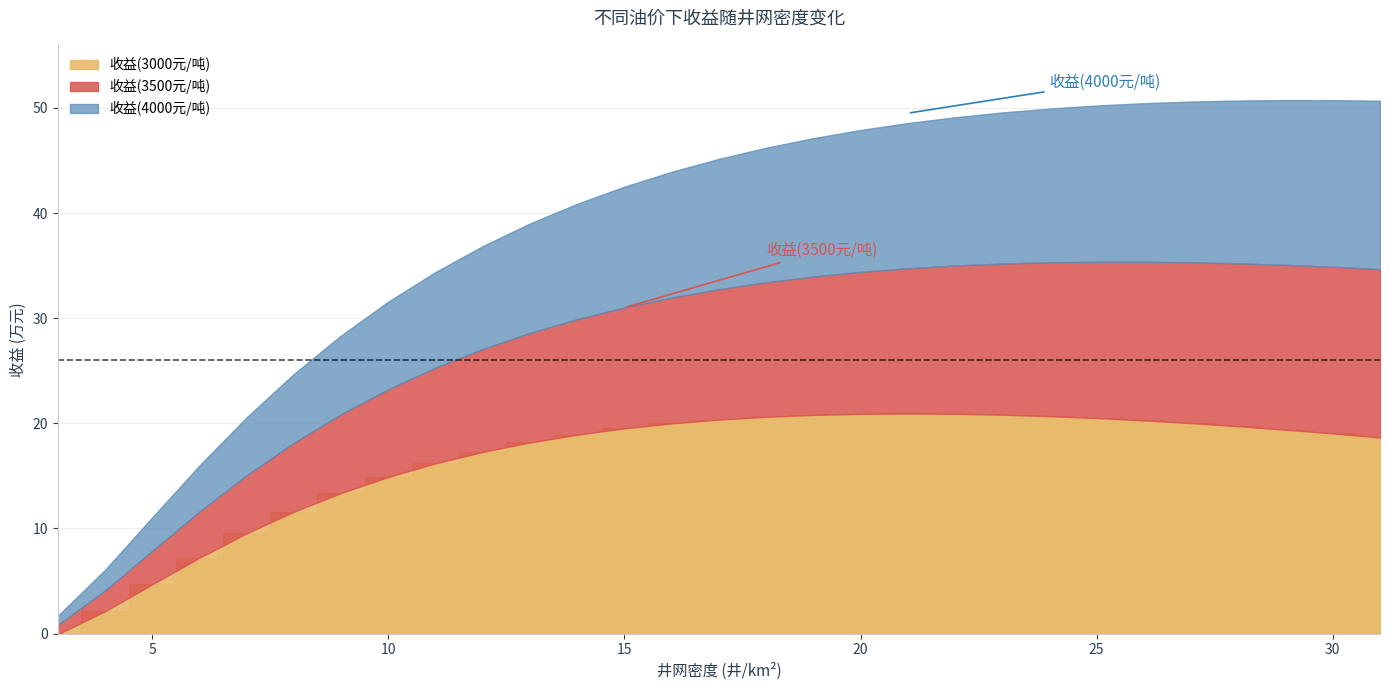

What is the average value of the 收益(4000元/吨) series?

38.5